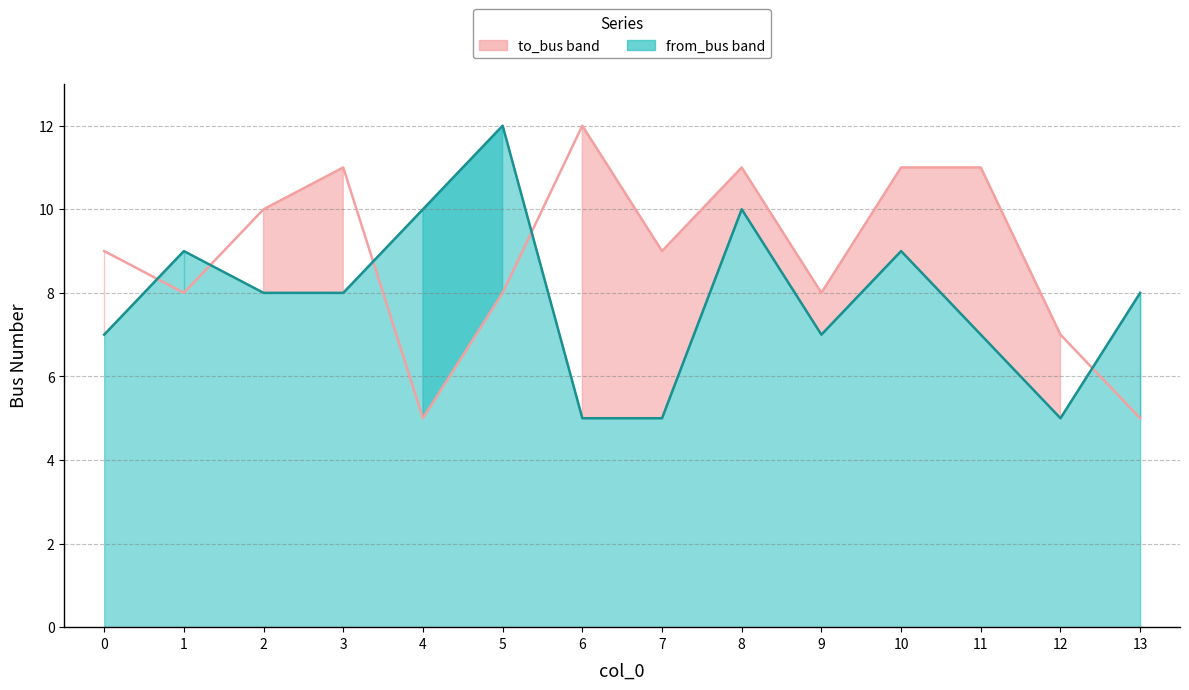

List the series in order of their peak value, highest first.

to_bus line, from_bus line